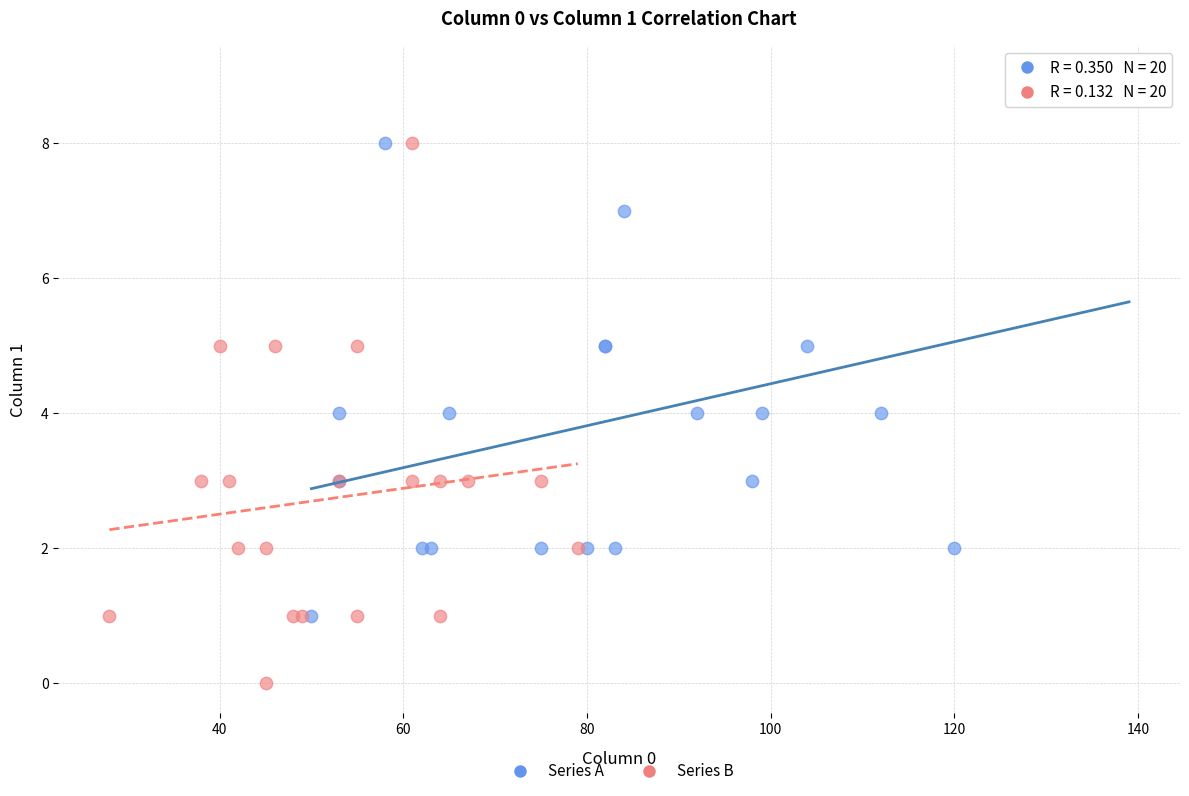

Which series contains the lowest Y value?

Series B